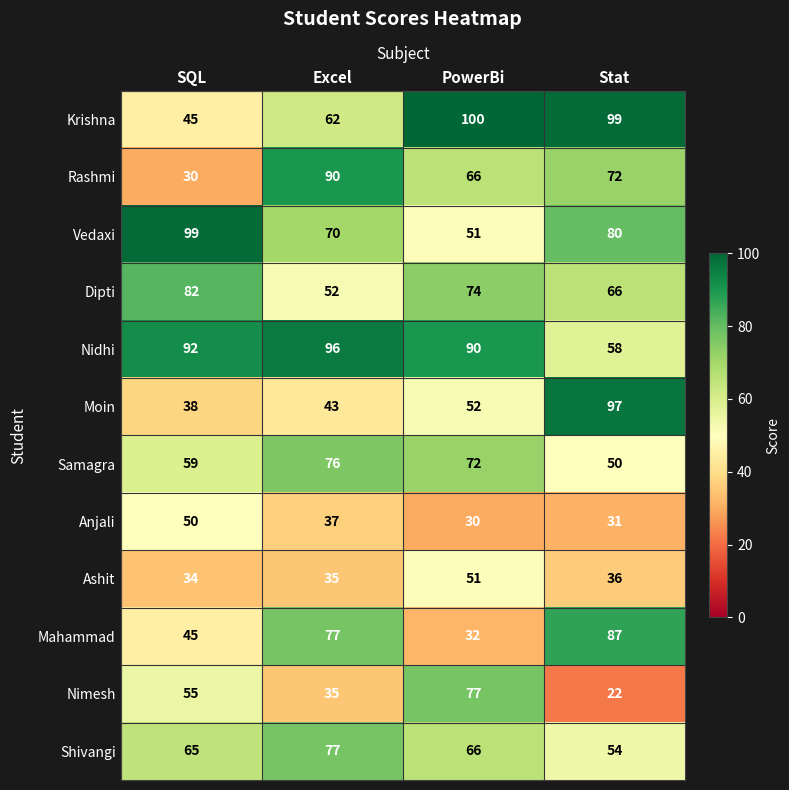

What is the average value of the Shivangi series?

66